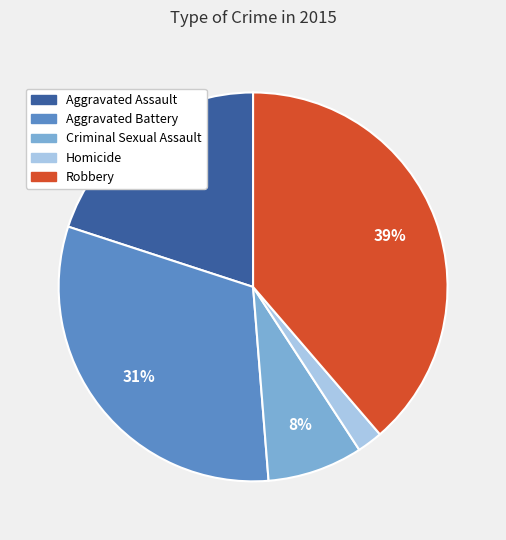

Combined, do Aggravated Assault and Robbery account for over 50%?

Yes